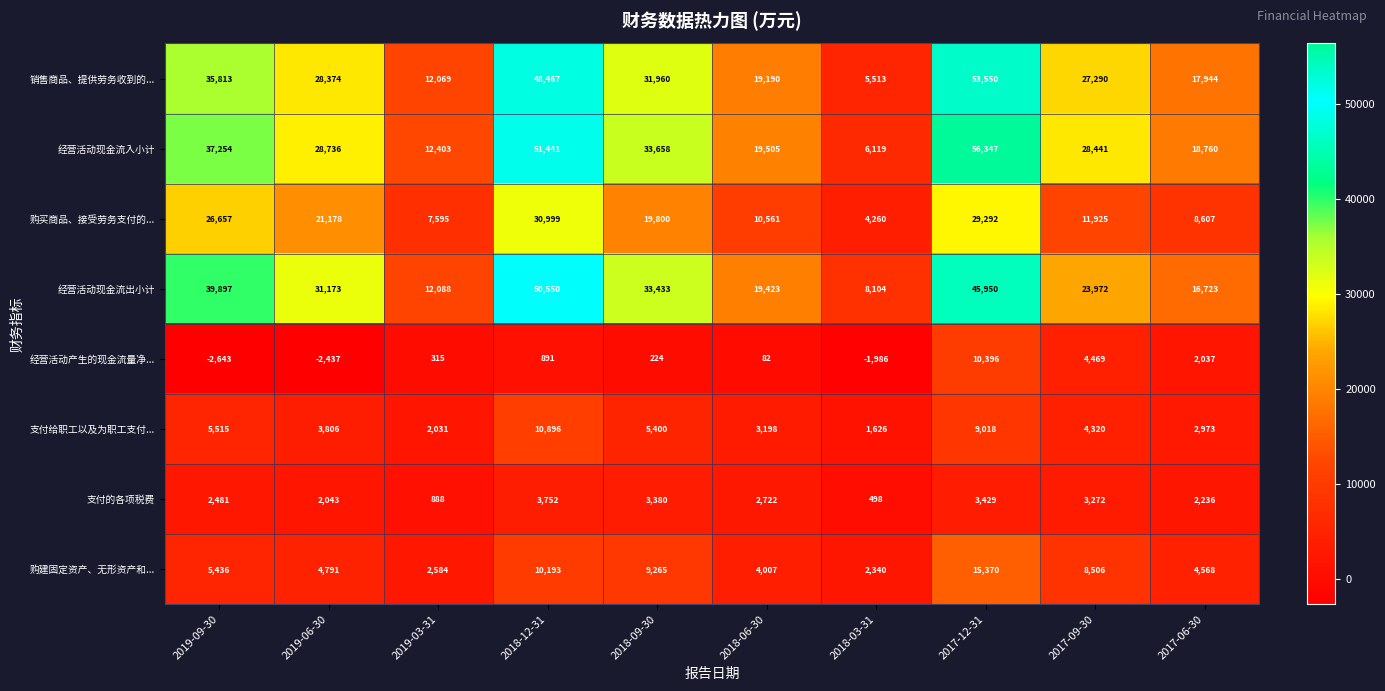

Which label corresponds to the largest value in the chart?

2017-12-31